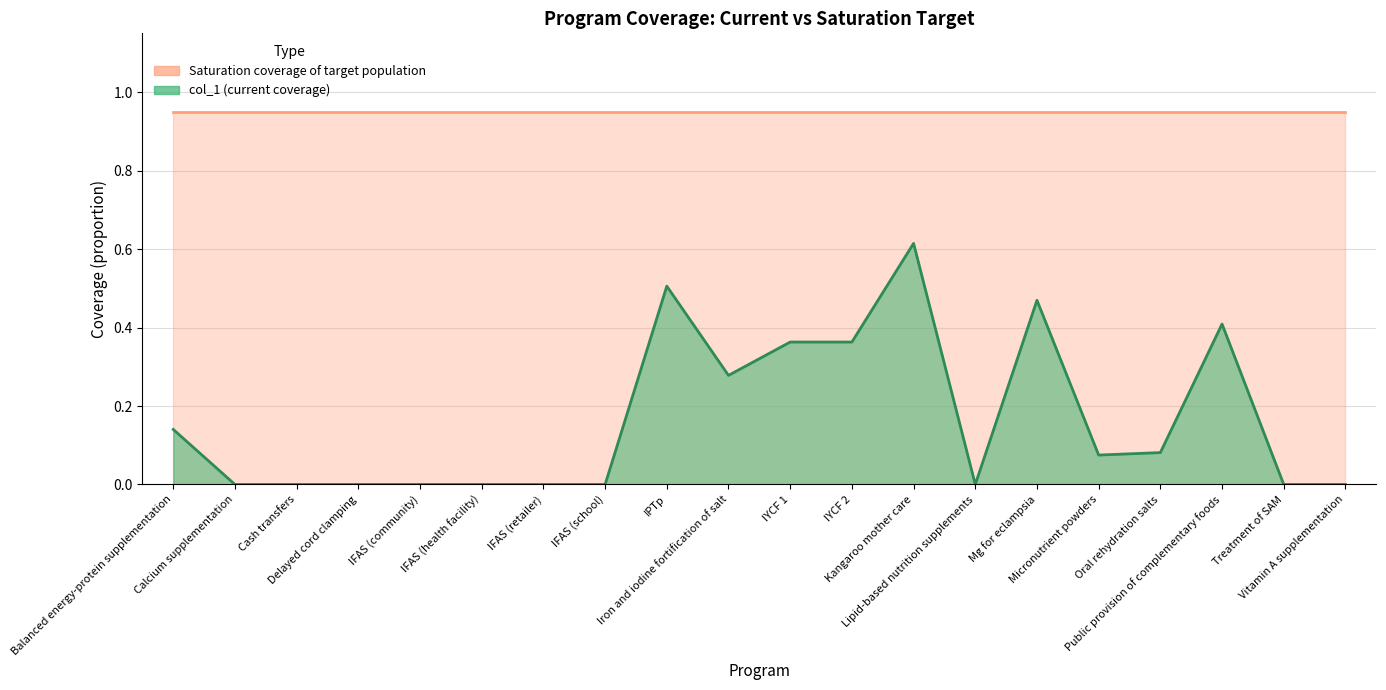

What is the change in value from IYCF 1 to Kangaroo mother care?

+0.3